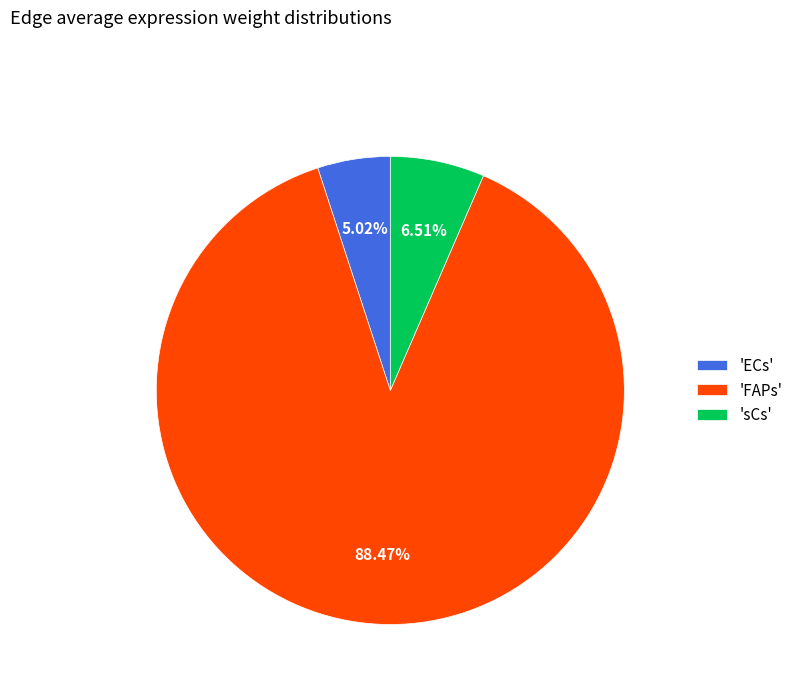

Which slice is the smallest?

'ECs'